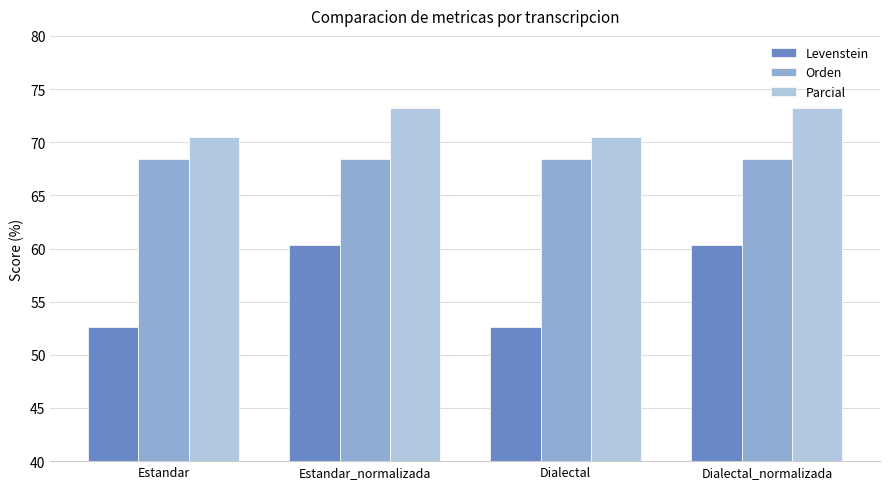

Reading left to right, what are all the values shown in this chart?

Levenstein: 52.6	60.3	52.6	60.3
Orden: 68.4	68.4	68.4	68.4
Parcial: 70.5	73.2	70.5	73.2